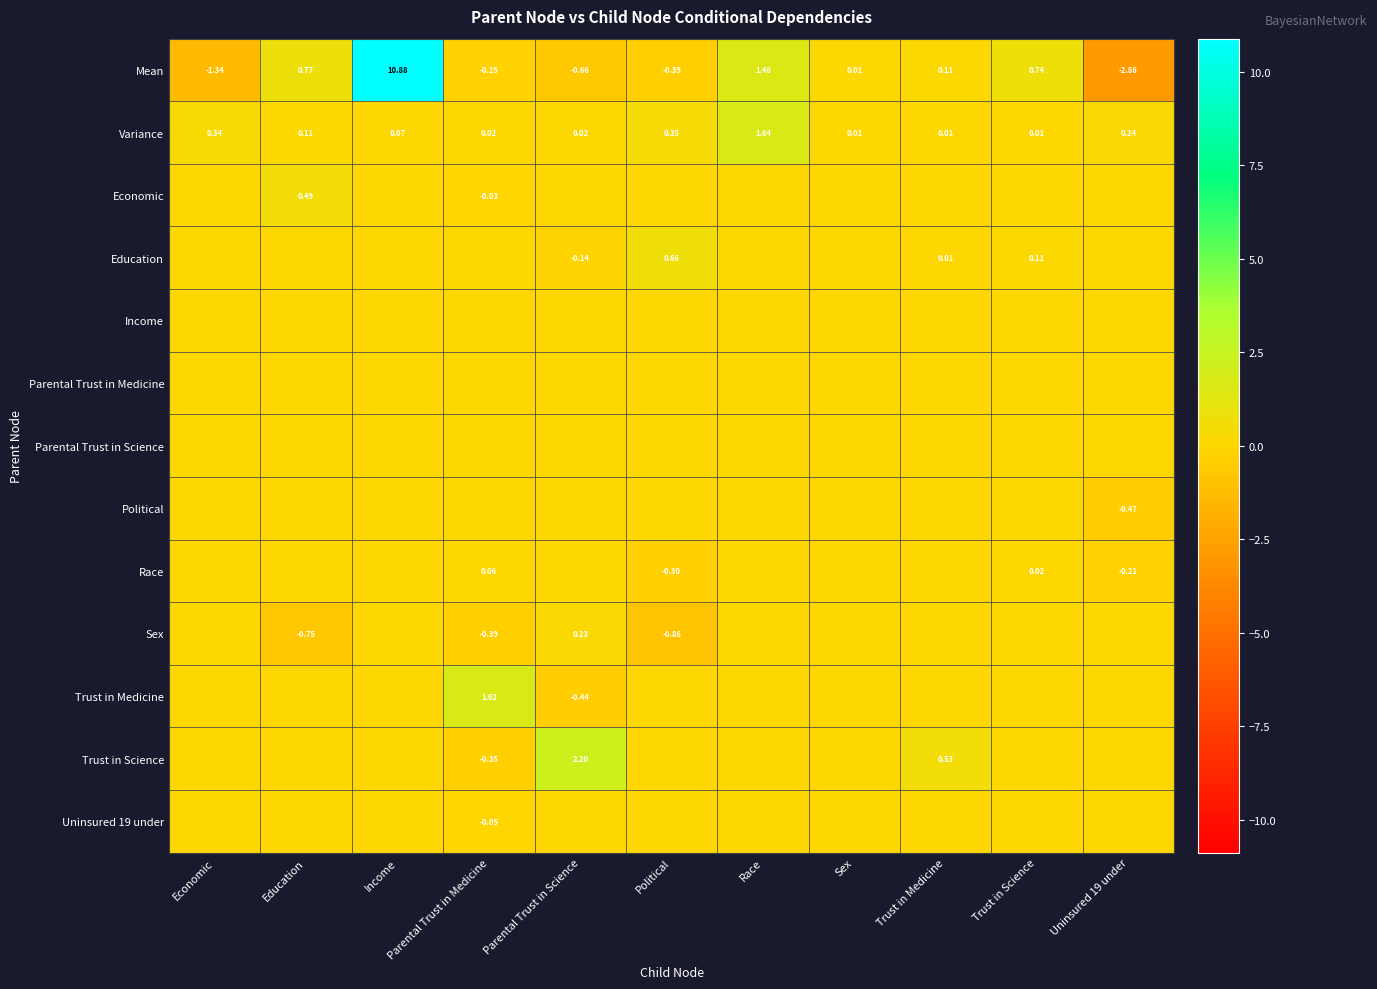

The Race series shows -0.5 at Political. True or false?

False